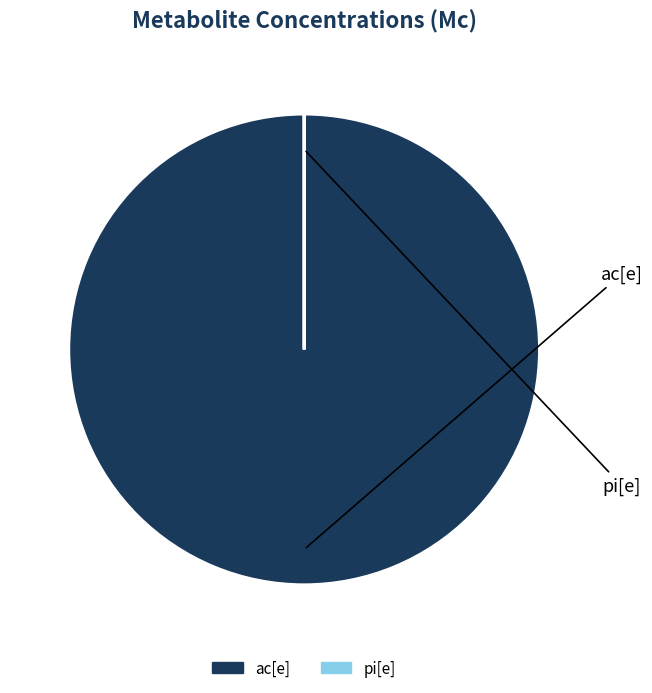

What is the majority slice?

ac[e]